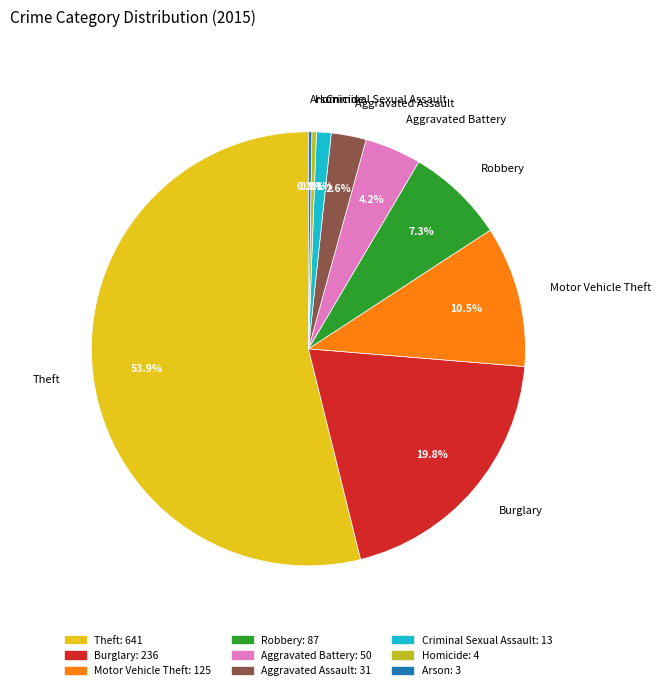

Which category has the biggest portion of the pie?

Theft